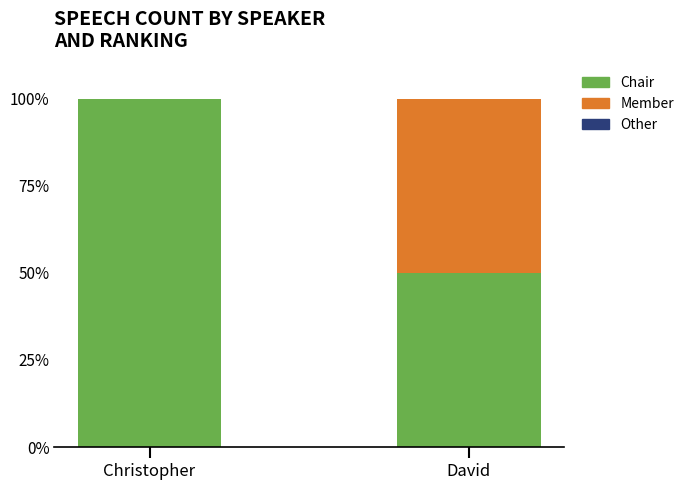

Read the Chair value at Christopher, to the nearest 5.

100